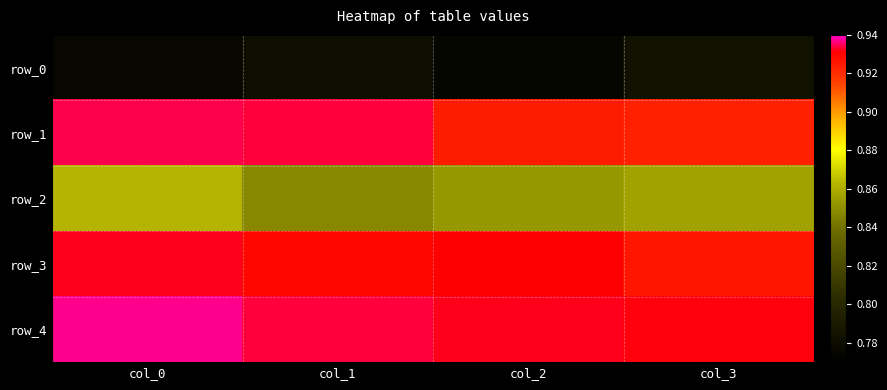

Count the row_2 values in the range 0 to 1.

4